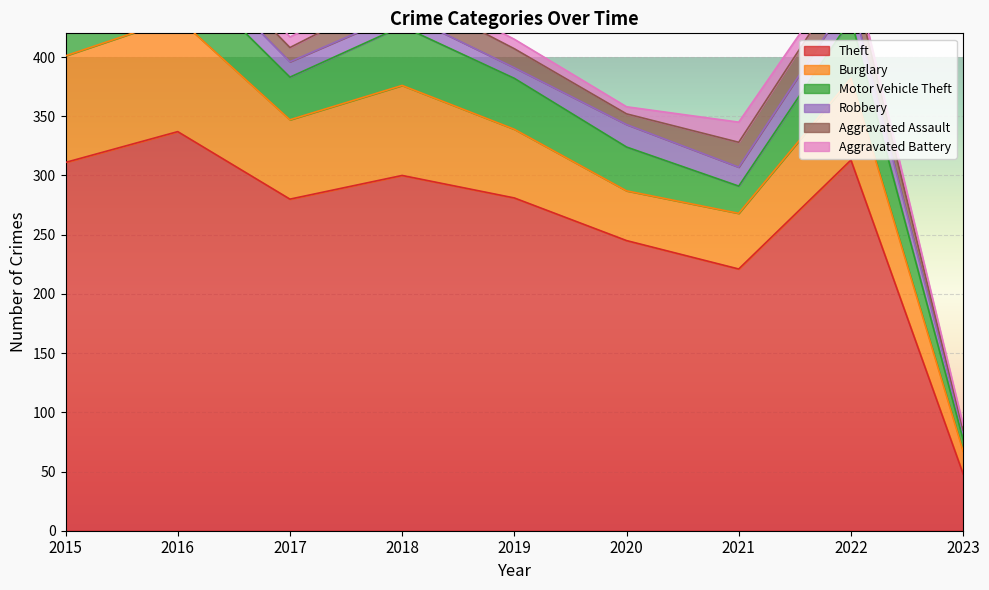

Where do Aggravated Assault and Robbery first cross each other?

2015 and 2016